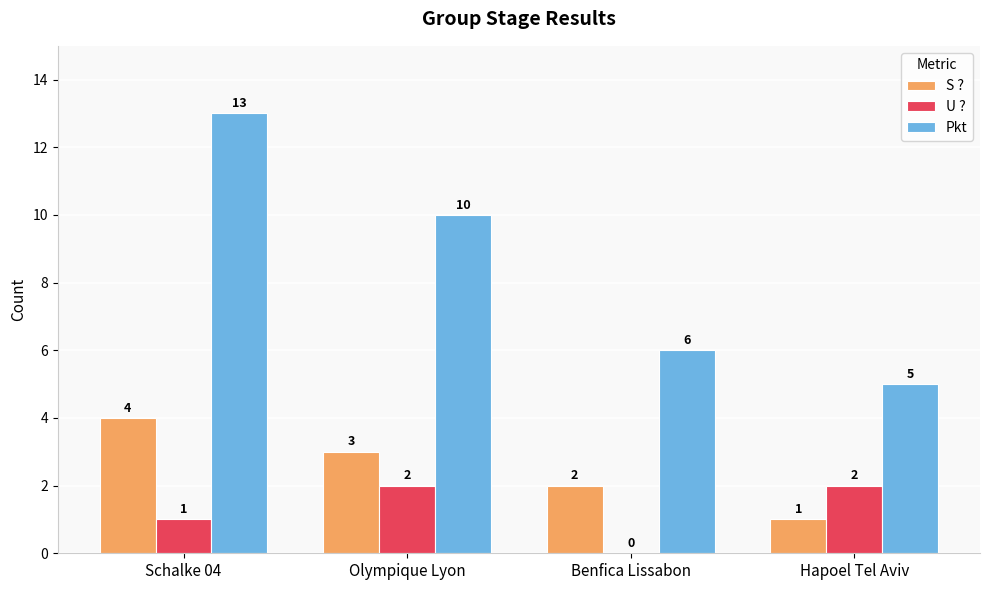

Count the number of categories in the chart.

4